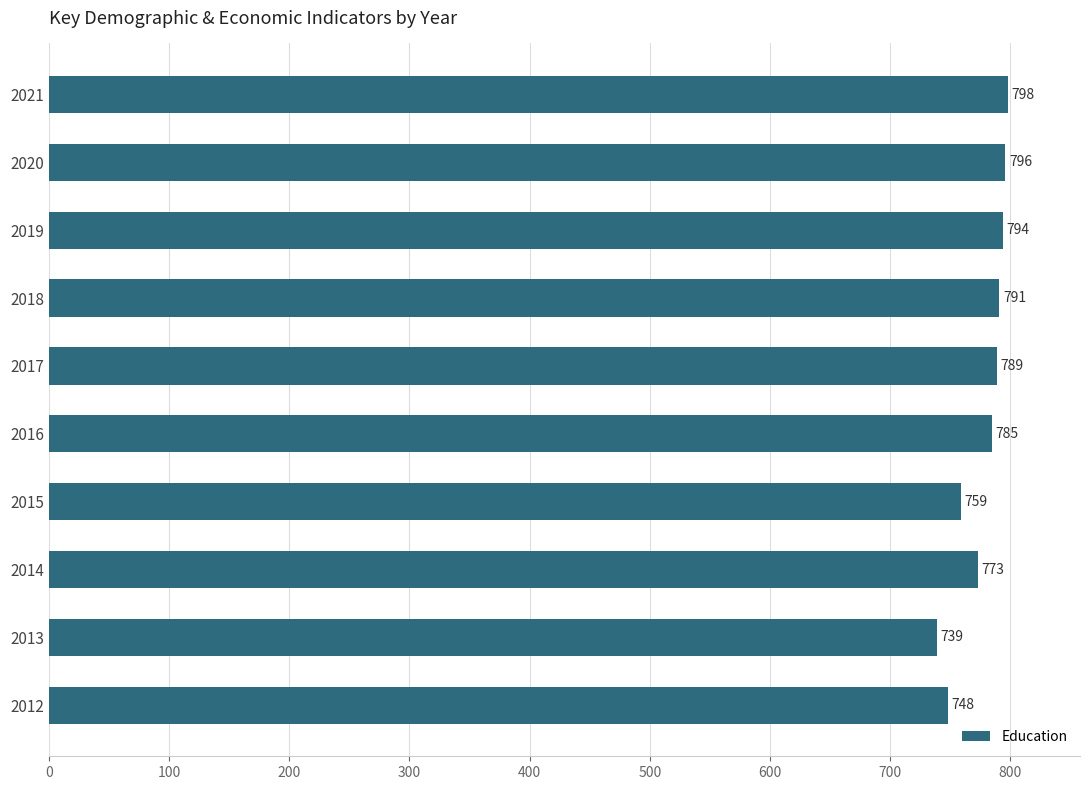

What is the minimum value shown in the chart?

739